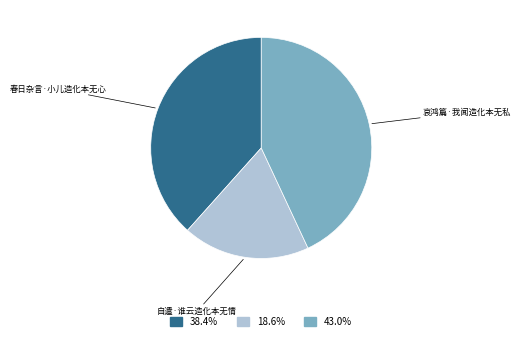

How many slices are in this pie chart?

3